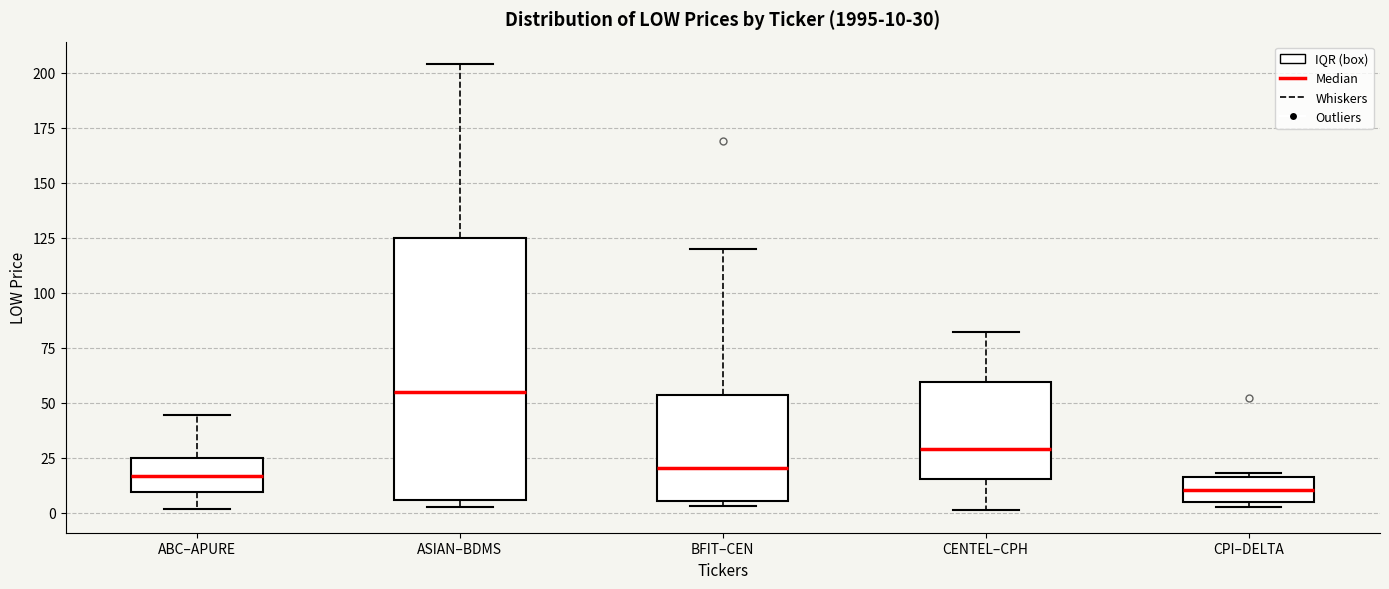

Comparing the boxes themselves (not the whiskers), which one is the tallest?

ASIAN–BDMS